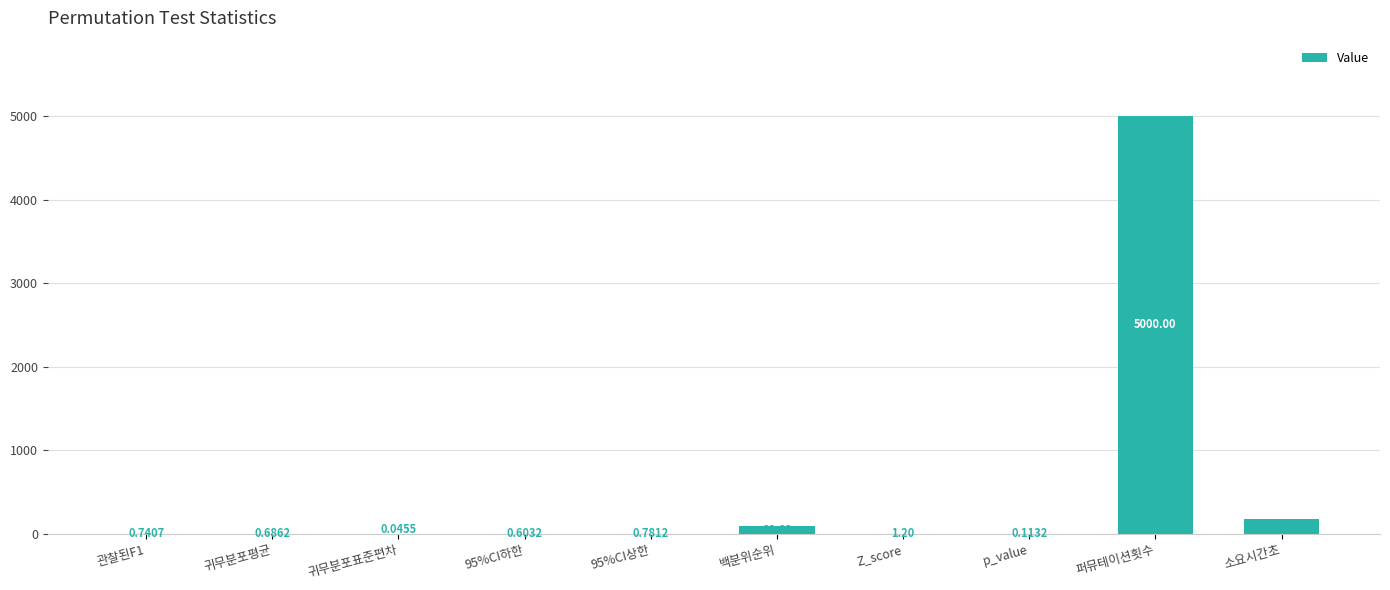

What is the greatest value displayed?

5000.0